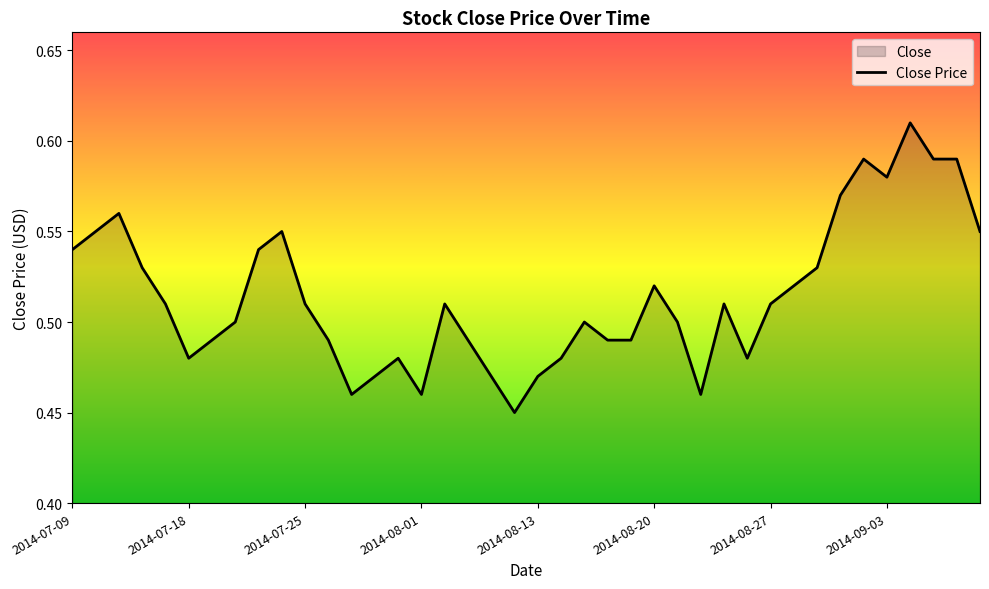

Reading left to right, transcribe all the data shown in this chart.

0.5	0.6	0.6	0.5	0.5	0.5	0.5	0.5	0.5	0.6	0.5	0.5	0.5	0.5	0.5	0.5	0.5	0.5	0.5	0.5	0.5	0.5	0.5	0.5	0.5	0.5	0.5	0.5	0.5	0.5	0.5	0.5	0.5	0.6	0.6	0.6	0.6	0.6	0.6	0.6